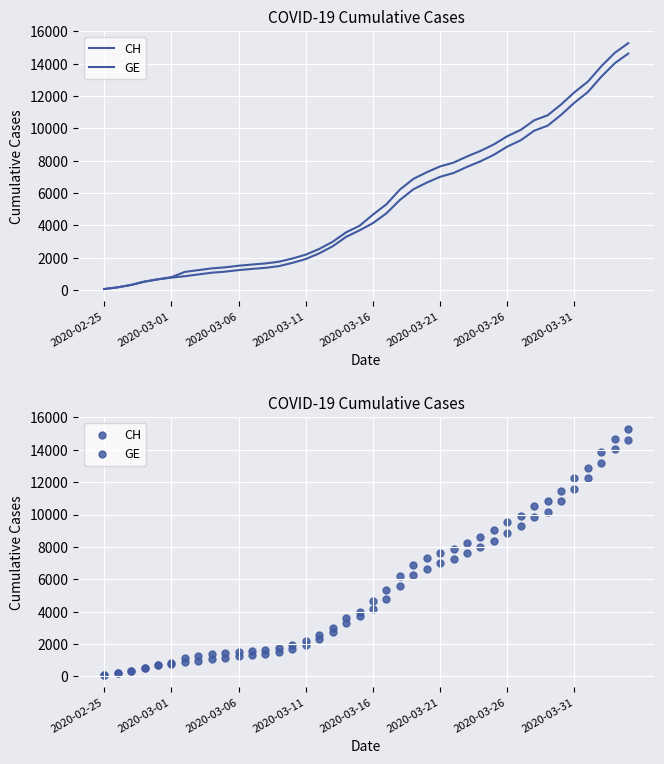

Which series reaches the maximum Y coordinate?

CH